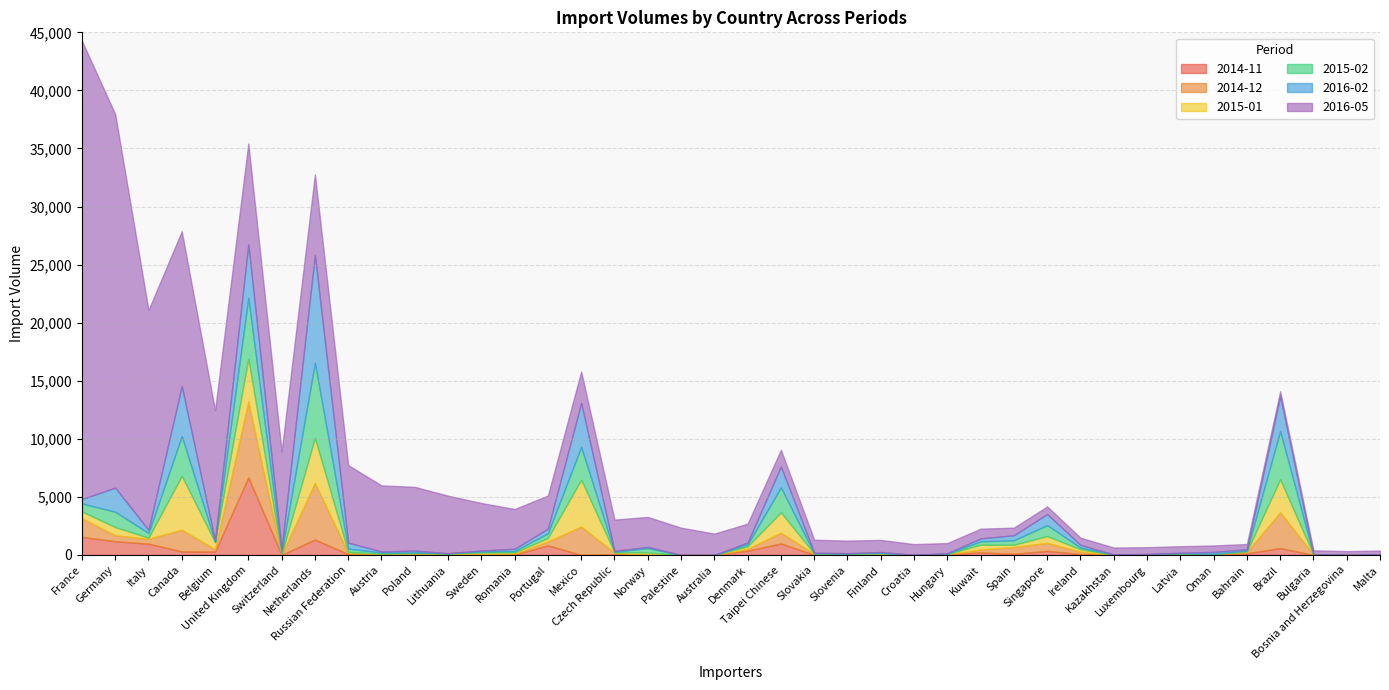

Is it true that 2016-02 equals 138 at Portugal?

False